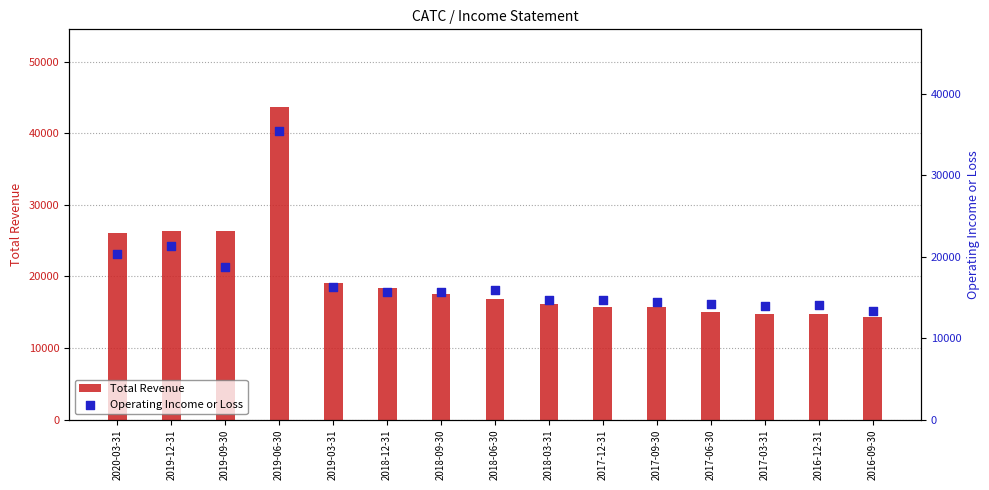

At which category is the sum across all series the highest?

2019-06-30